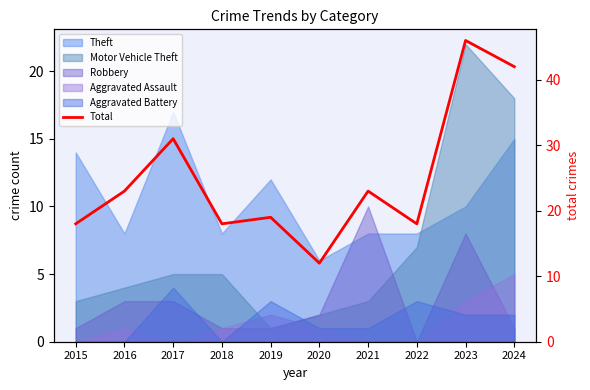

The chart shows a value of 77 at 2023. True or false?

False